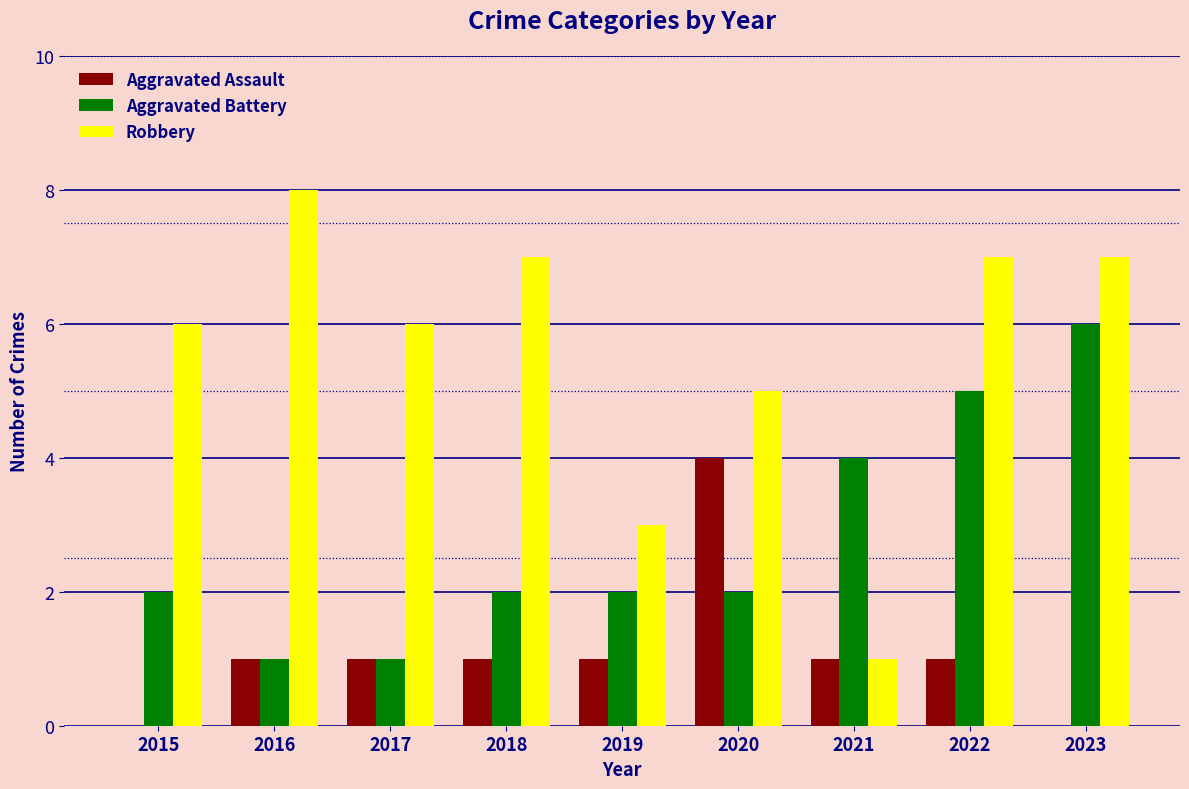

True or false: Robbery has a value of 1 at 2021.

True